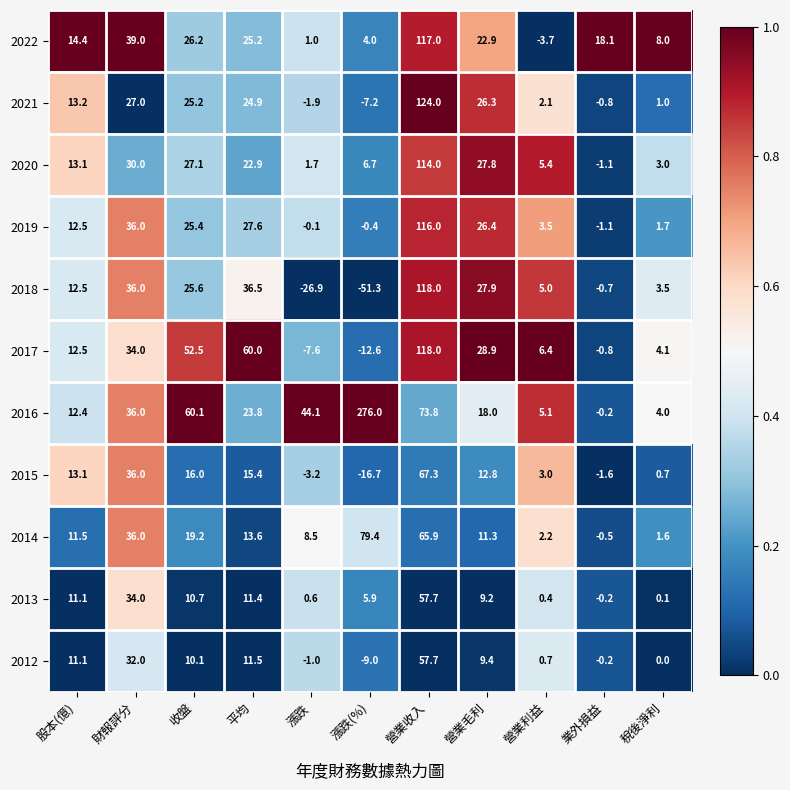

Which series changed the most between 營業利益 and 稅後淨利?

2022